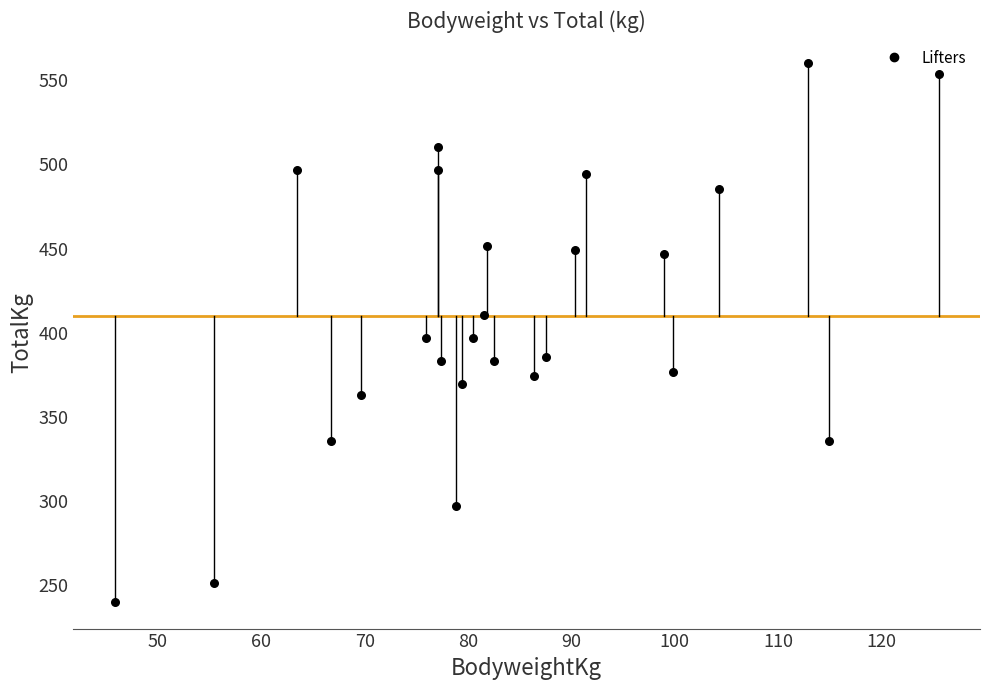

What is the range of Y values (max minus min)?

319.8